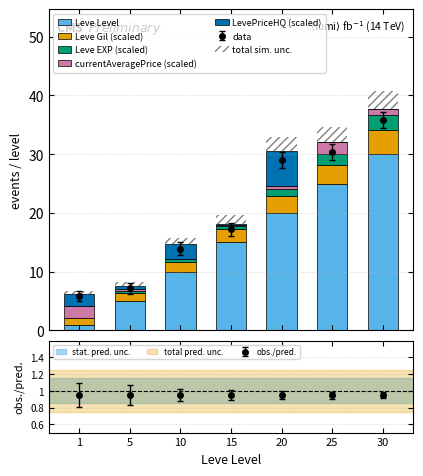

True or false: Leve EXP (scaled) has a value of 1.5 at 20.

False